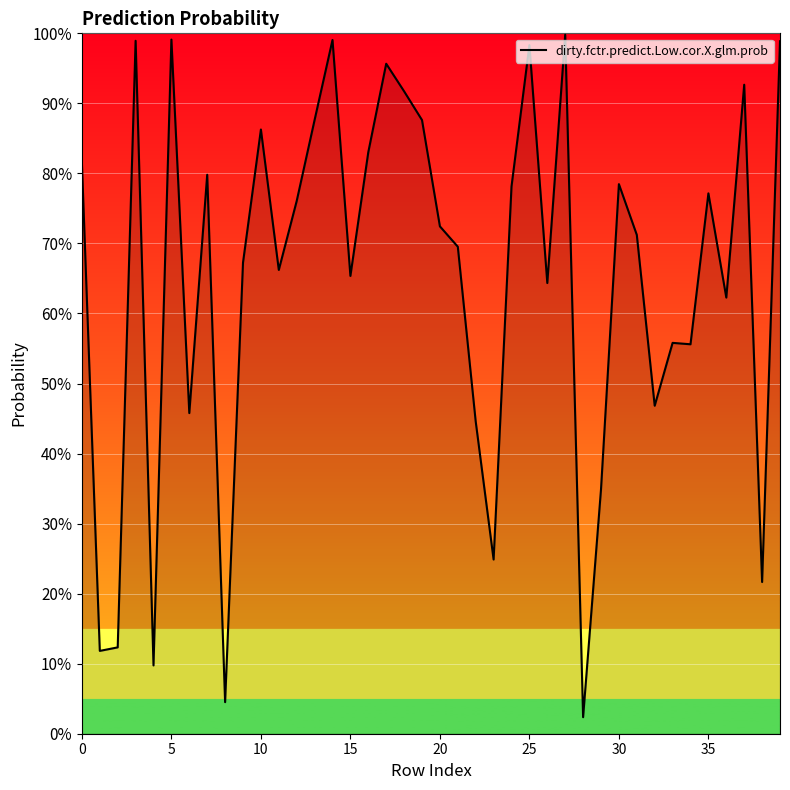

Reading right to left, extract all data points from this chart.

1.0	0.2	0.9	0.6	0.8	0.6	0.6	0.5	0.7	0.8	0.3	0.0	1.0	0.6	1.0	0.8	0.2	0.4	0.7	0.7	0.9	0.9	1.0	0.8	0.7	1.0	0.9	0.8	0.7	0.9	0.7	0.0	0.8	0.5	1.0	0.1	1.0	0.1	0.1	0.8